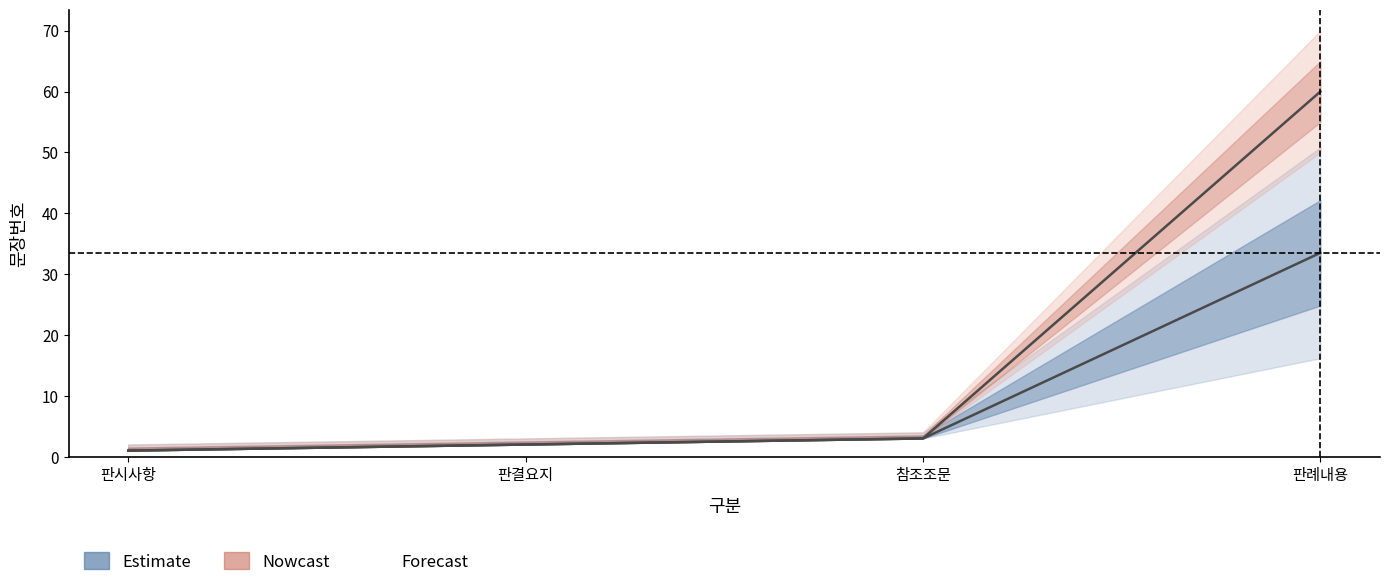

Between 판결요지 and 참조조문, which series saw the biggest shift?

Estimate